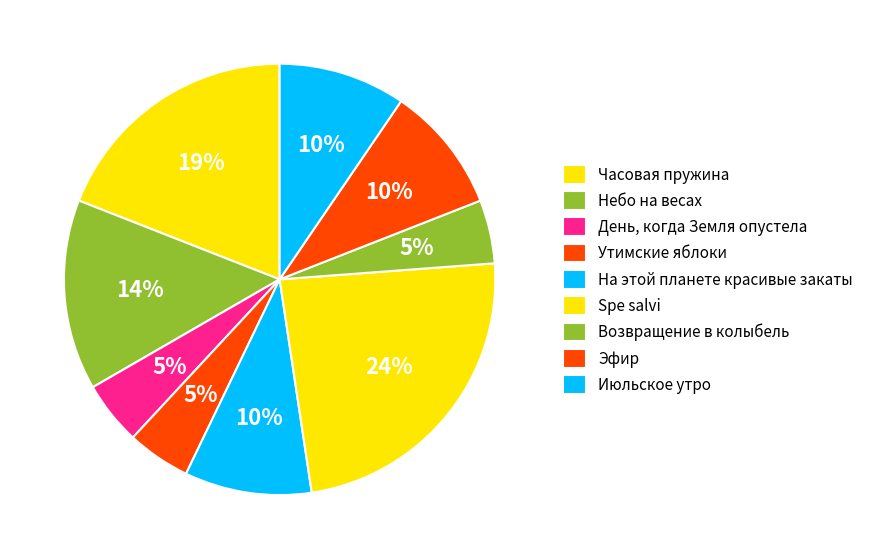

Count the number of slices in the pie.

9